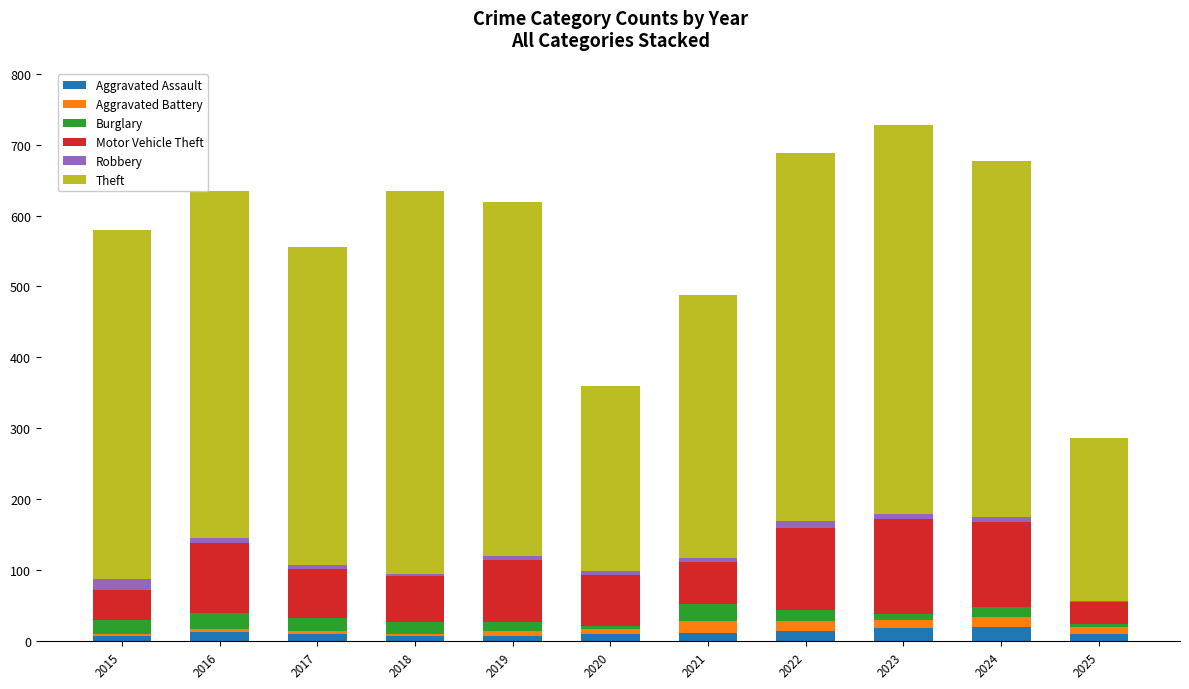

What is the sum of all Aggravated Assault values?

132